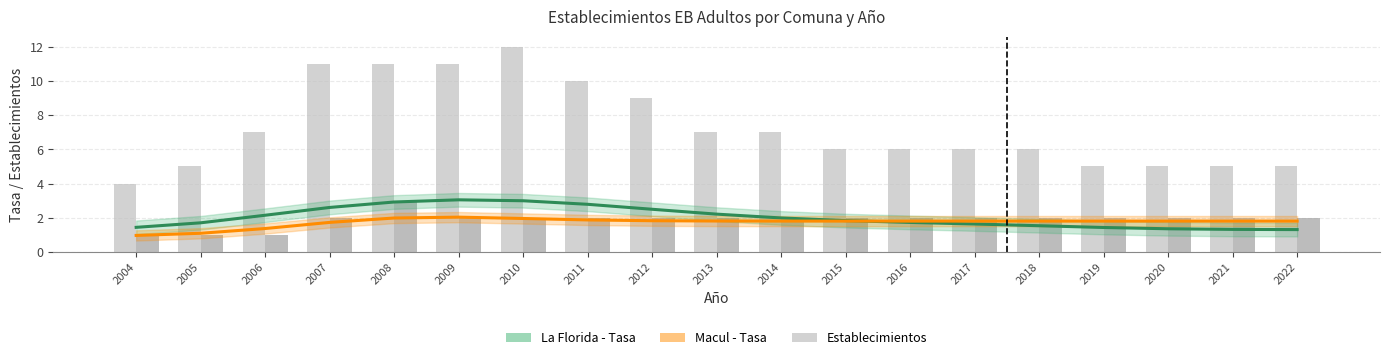

Where is La Florida - Tasa nearest to the value 2?

2014